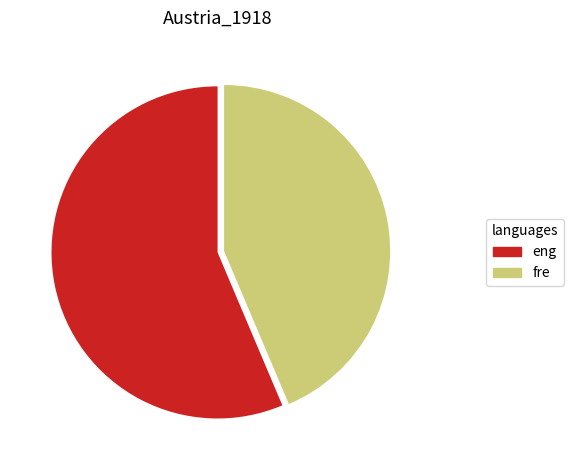

What is the ratio of the value at fre to the value at eng?

0.8